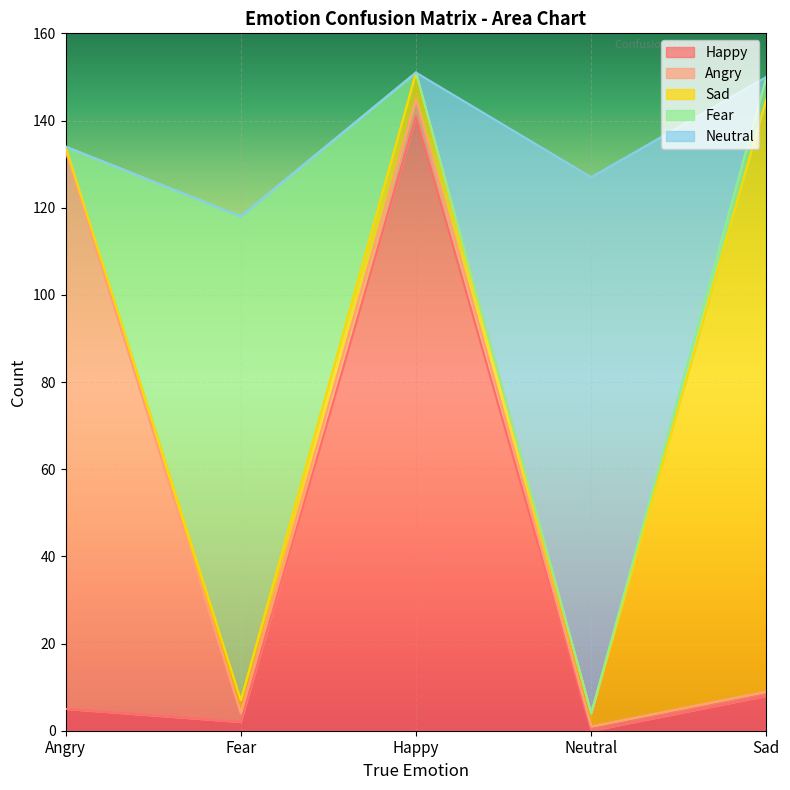

The value of Neutral at Neutral is 75. True or false?

False